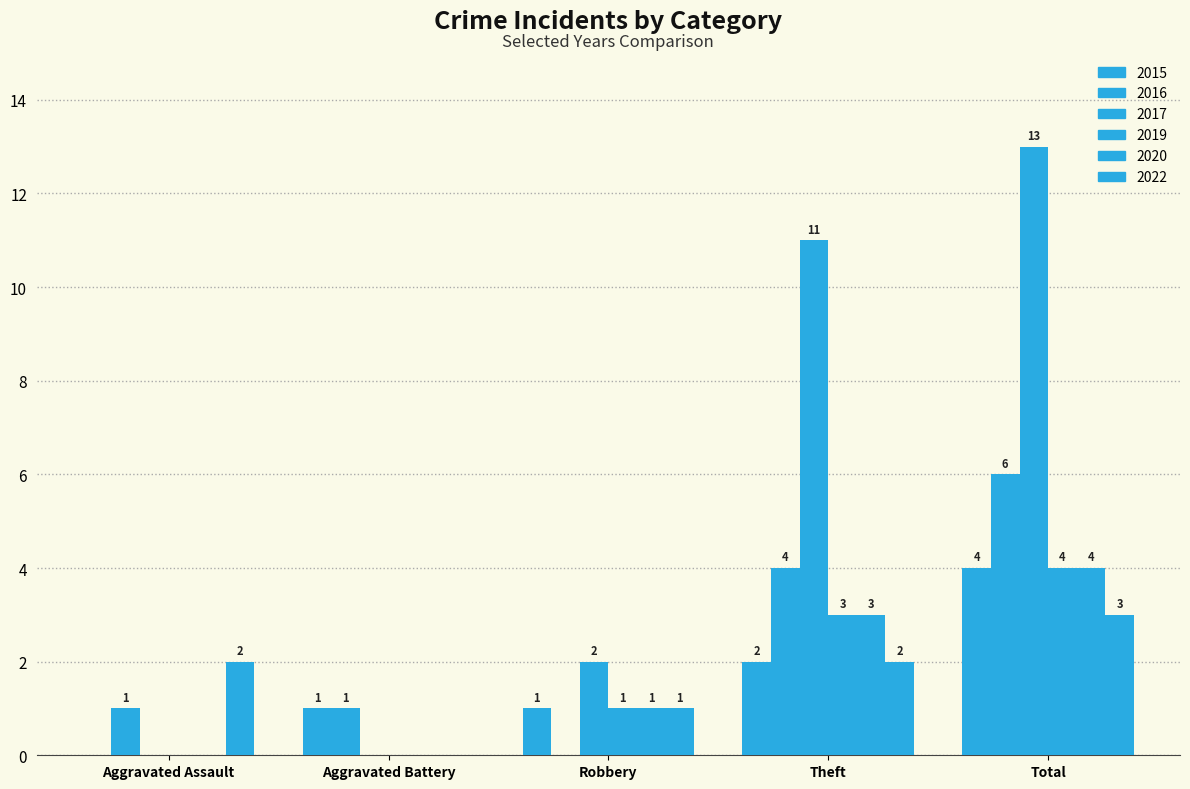

At which category is the sum across all series the highest?

Total